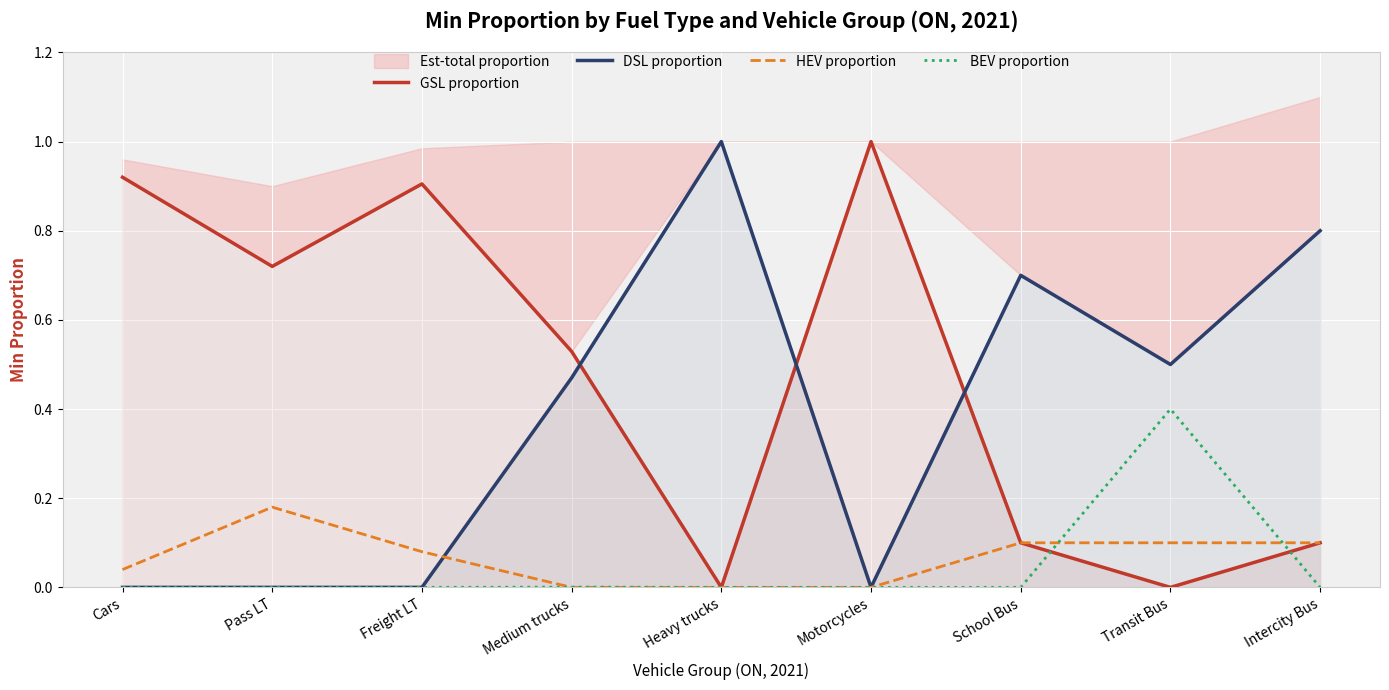

The value of DSL proportion at School Bus is 1.0. True or false?

False